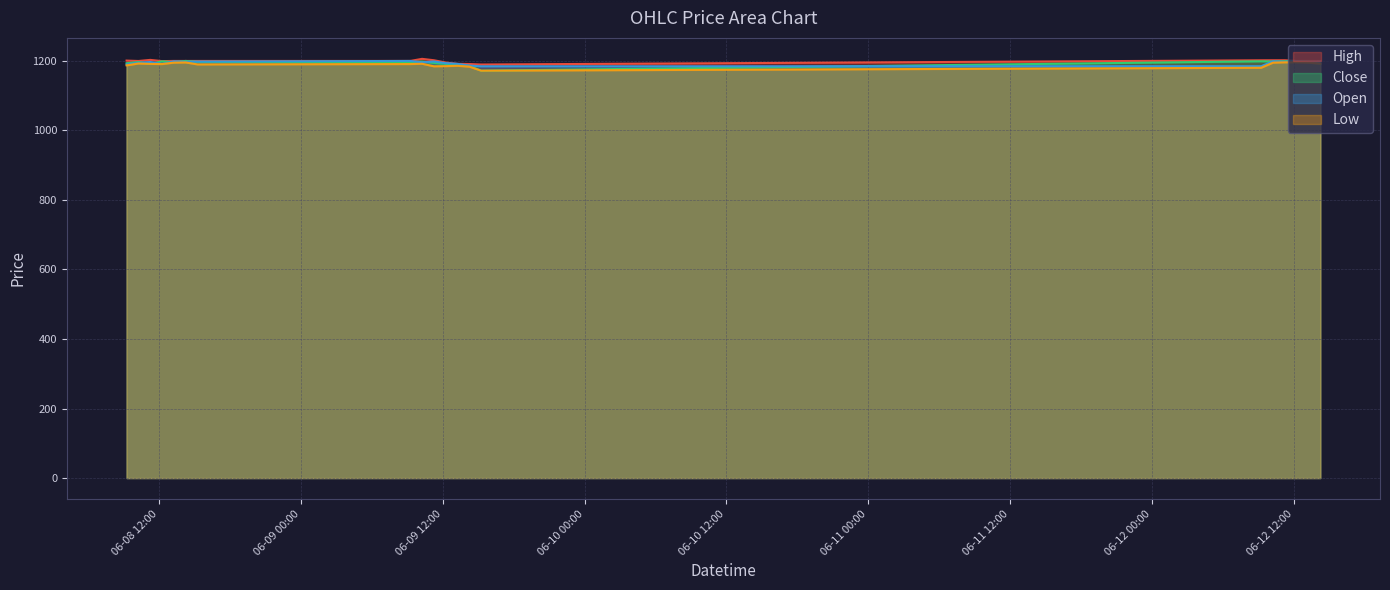

At 2023-06-12 14:15, list the series in order from largest to smallest.

High, Open, Close, Low